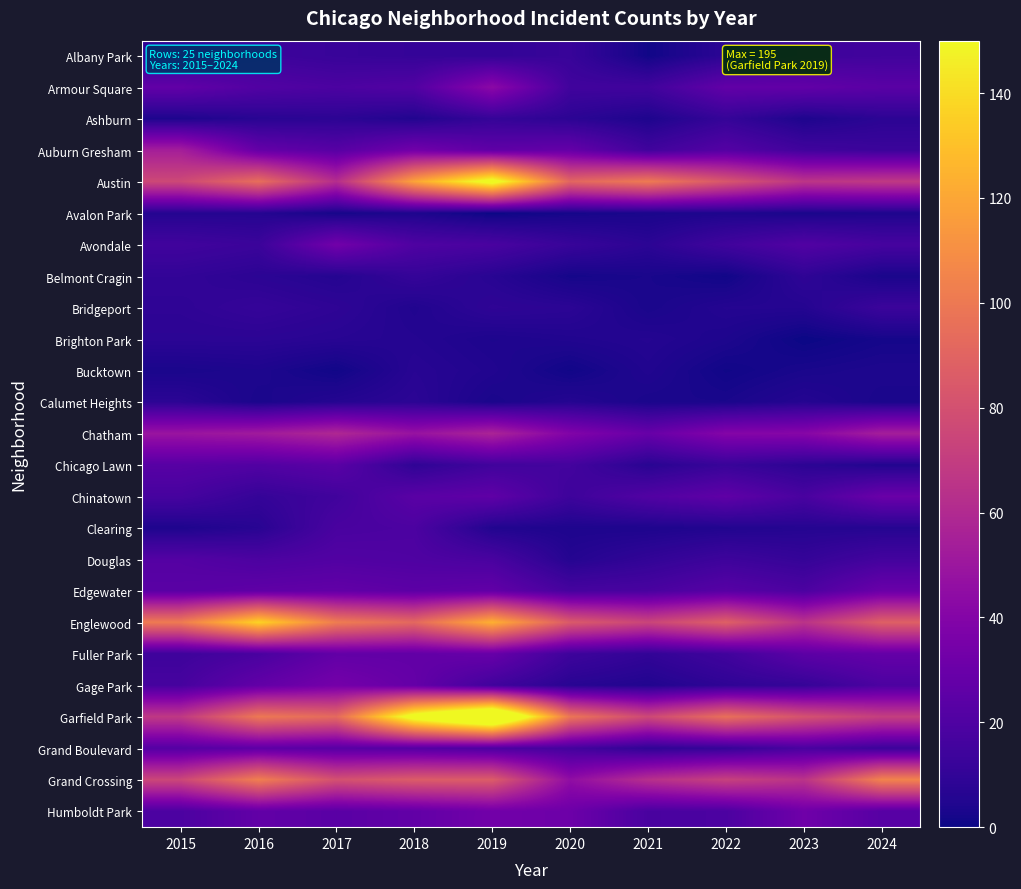

Reading left to right, what are all the values shown in this chart?

Albany Park: 2015=9	2016=14	2017=12	2018=11	2019=10	2020=12	2021=1	2022=8	2023=14	2024=15
Armour Square: 2015=27	2016=21	2017=19	2018=21	2019=43	2020=15	2021=15	2022=27	2023=27	2024=24
Ashburn: 2015=4	2016=7	2017=8	2018=5	2019=11	2020=8	2021=4	2022=11	2023=4	2024=8
Auburn Gresham: 2015=54	2016=28	2017=23	2018=33	2019=26	2020=28	2021=15	2022=22	2023=15	2024=13
Austin: 2015=76	2016=95	2017=62	2018=119	2019=158	2020=91	2021=101	2022=83	2023=66	2024=68
Avalon Park: 2015=6	2016=6	2017=2	2018=4	2019=0	2020=2	2021=3	2022=4	2023=3	2024=4
Avondale: 2015=15	2016=13	2017=33	2018=20	2019=18	2020=12	2021=8	2022=15	2023=21	2024=17
Belmont Cragin: 2015=10	2016=8	2017=6	2018=11	2019=7	2020=2	2021=3	2022=1	2023=9	2024=3
Bridgeport: 2015=9	2016=11	2017=9	2018=5	2019=9	2020=8	2021=3	2022=6	2023=6	2024=13
Brighton Park: 2015=8	2016=8	2017=7	2018=6	2019=4	2020=5	2021=6	2022=4	2023=0	2024=2
Bucktown: 2015=3	2016=4	2017=1	2018=7	2019=5	2020=1	2021=5	2022=1	2023=3	2024=4
Calumet Heights: 2015=8	2016=3	2017=6	2018=8	2019=3	2020=6	2021=3	2022=3	2023=6	2024=3
Chatham: 2015=49	2016=52	2017=59	2018=48	2019=57	2020=39	2021=29	2022=40	2023=41	2024=54
Chicago Lawn: 2015=23	2016=21	2017=24	2018=9	2019=15	2020=16	2021=7	2022=12	2023=8	2024=5
Chinatown: 2015=17	2016=11	2017=15	2018=24	2019=26	2020=14	2021=21	2022=26	2023=18	2024=30
Clearing: 2015=4	2016=7	2017=18	2018=19	2019=5	2020=4	2021=4	2022=5	2023=6	2024=6
Douglas: 2015=22	2016=19	2017=21	2018=20	2019=18	2020=6	2021=10	2022=14	2023=11	2024=16
Edgewater: 2015=24	2016=26	2017=27	2018=25	2019=27	2020=17	2021=18	2022=23	2023=19	2024=30
Englewood: 2015=101	2016=137	2017=102	2018=92	2019=124	2020=85	2021=74	2022=88	2023=65	2024=88
Fuller Park: 2015=14	2016=18	2017=27	2018=27	2019=29	2020=14	2021=10	2022=15	2023=25	2024=28
Gage Park: 2015=17	2016=27	2017=34	2018=28	2019=15	2020=7	2021=5	2022=9	2023=11	2024=19
Garfield Park: 2015=68	2016=100	2017=93	2018=160	2019=195	2020=99	2021=76	2022=96	2023=81	2024=71
Grand Boulevard: 2015=22	2016=25	2017=23	2018=22	2019=19	2020=16	2021=9	2022=11	2023=18	2024=13
Grand Crossing: 2015=75	2016=103	2017=80	2018=86	2019=86	2020=45	2021=63	2022=72	2023=65	2024=105
Humboldt Park: 2015=19	2016=27	2017=24	2018=27	2019=33	2020=31	2021=18	2022=19	2023=32	2024=23